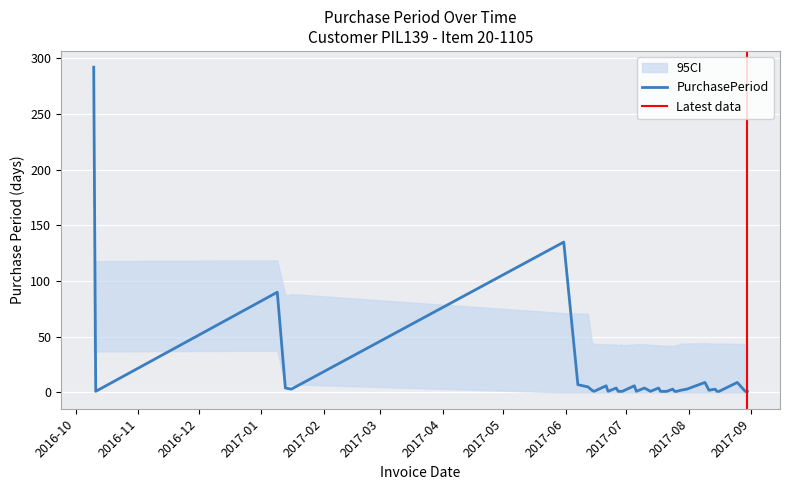

Rank the categories by value from lowest to highest.

2016-10-11, 2017-06-15, 2017-06-22, 2017-06-27, 2017-06-28, 2017-06-29, 2017-07-06, 2017-07-13, 2017-07-18, 2017-07-19, 2017-07-20, 2017-07-21, 2017-07-25, 2017-07-26, 2017-08-15, 2017-08-16, 2017-08-29, 2017-08-30, 2017-06-14, 2017-07-12, 2017-07-28, 2017-08-11, 2017-01-16, 2017-07-24, 2017-07-31, 2017-08-14, 2017-08-28, 2017-01-13, 2017-06-26, 2017-07-10, 2017-07-17, 2017-06-12, 2017-06-21, 2017-07-05, 2017-06-07, 2017-08-09, 2017-08-25, 2017-01-09, 2017-05-31, 2016-10-10